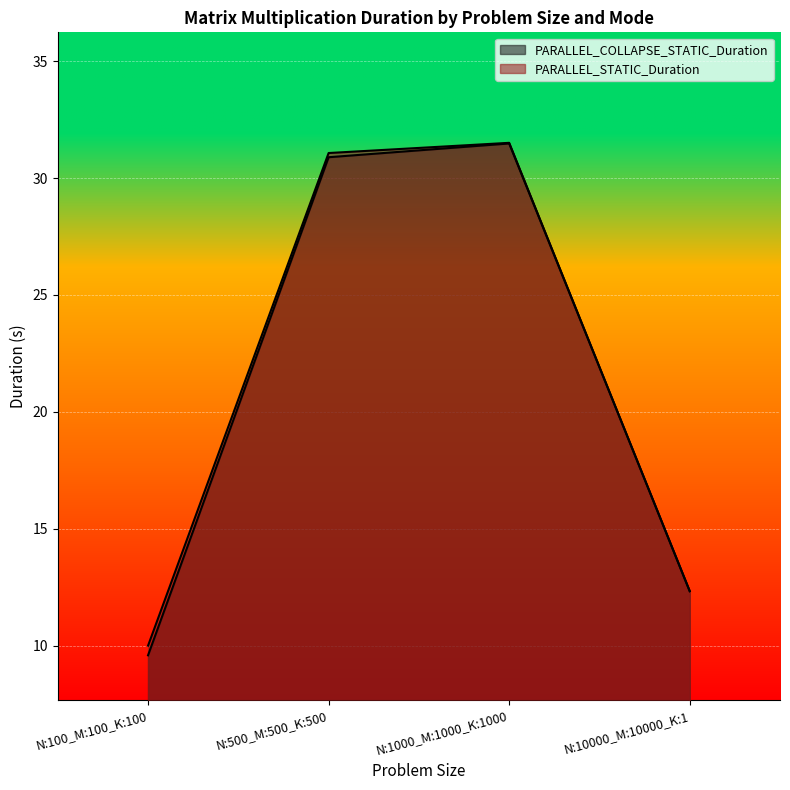

The value of PARALLEL_COLLAPSE_STATIC_Duration at N:500_M:500_K:500 is 43.0. True or false?

False